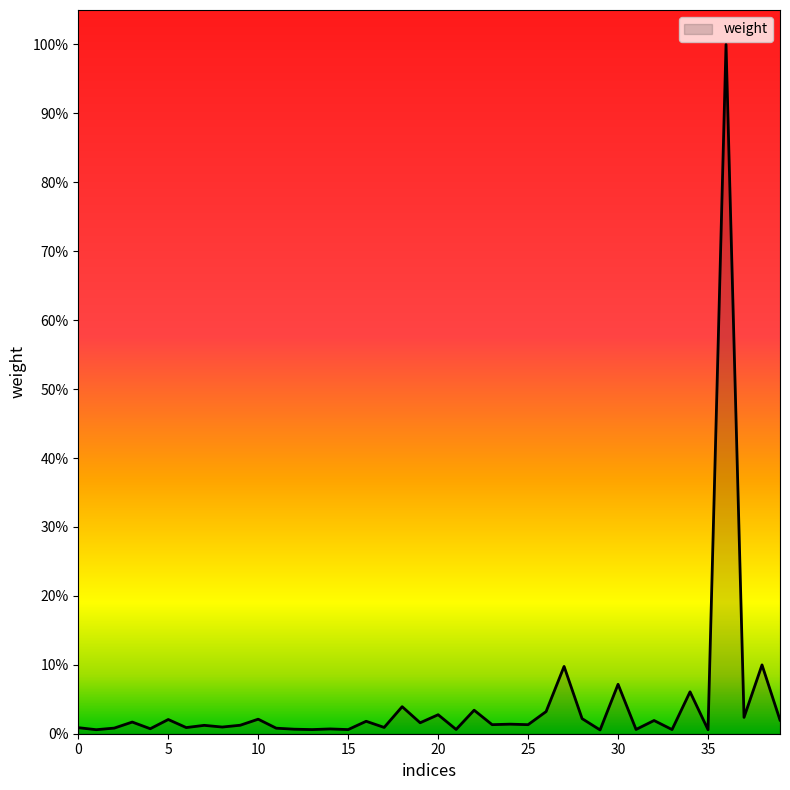

Reading left to right, list all the values displayed in this chart.

0.0	0.0	0.0	0.0	0.0	0.0	0.0	0.0	0.0	0.0	0.0	0.0	0.0	0.0	0.0	0.0	0.0	0.0	0.0	0.0	0.0	0.0	0.0	0.0	0.0	0.0	0.0	0.1	0.0	0.0	0.1	0.0	0.0	0.0	0.1	0.0	1.0	0.0	0.1	0.0